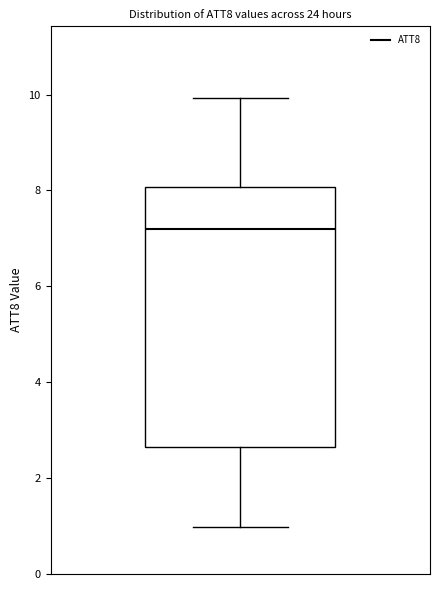

Where does the upper whisker of the box end on the y-axis? The values are not printed on the chart, so give them approximately, as read against the axis.

10.0